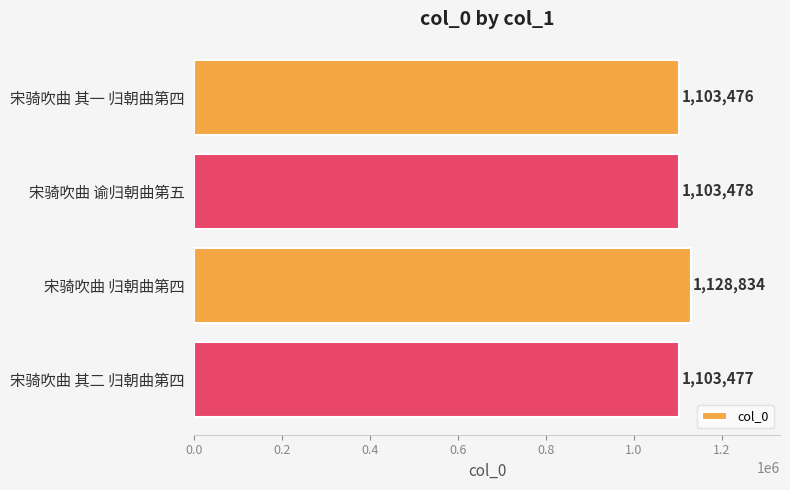

At which label is the value closest to 1116155?

宋骑吹曲 谕归朝曲第五